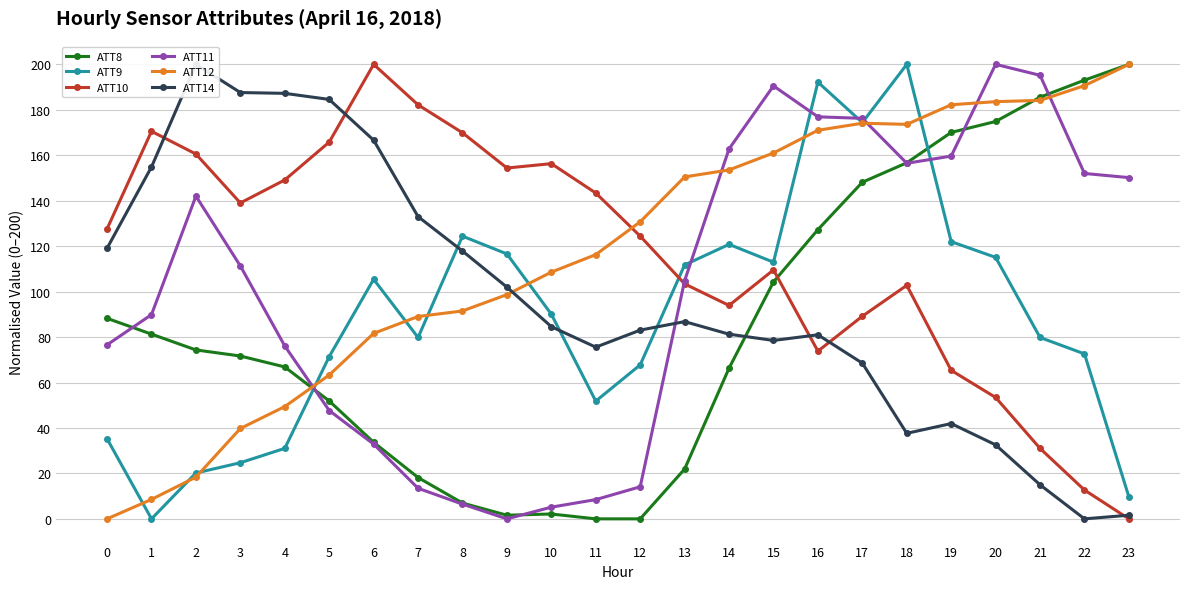

List the series in order of their peak value, highest first.

ATT8, ATT9, ATT10, ATT11, ATT12, ATT14